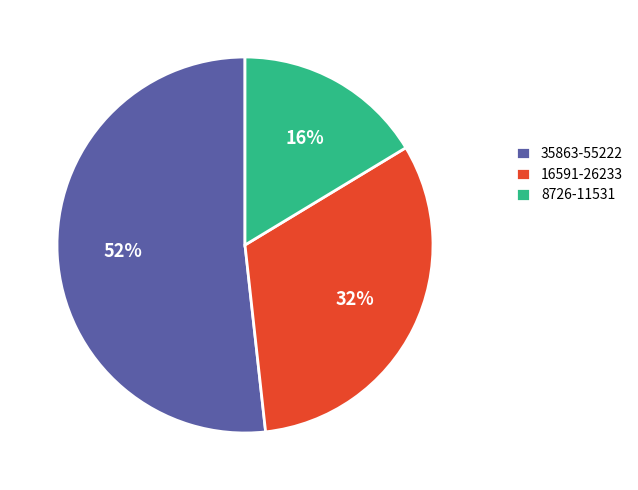

Is there a majority slice in this chart?

Yes